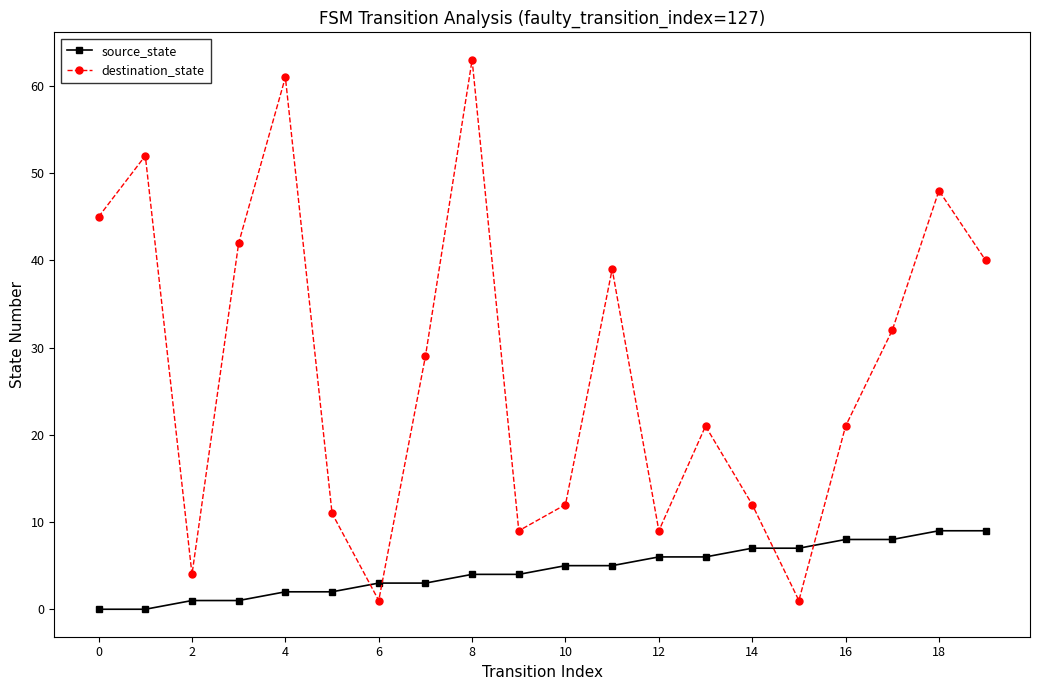

How many interior local valleys does the destination_state series have?

5